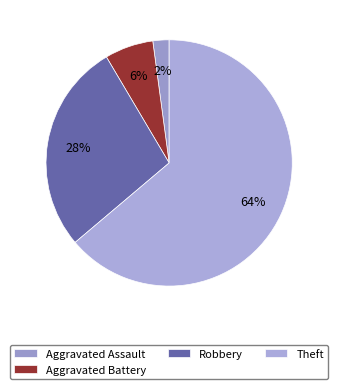

How many slices are in this pie chart?

4